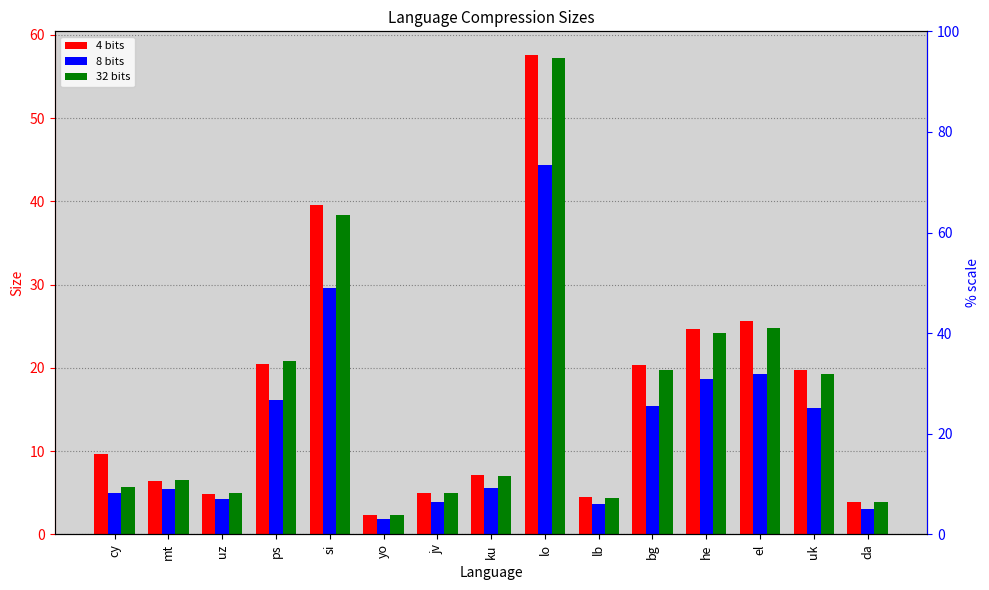

List the series in order of their peak value, highest first.

4 bits, 32 bits, 8 bits